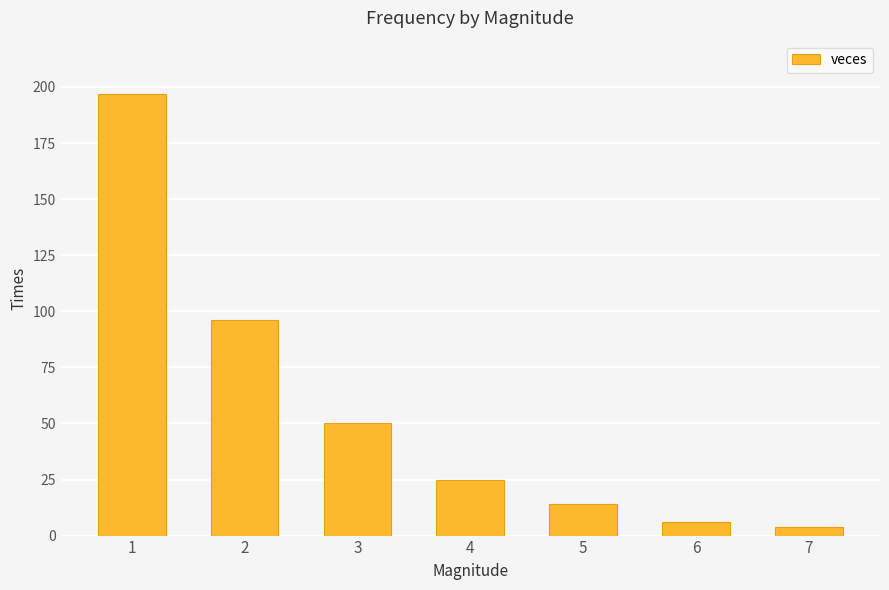

What is the approximate value at 7, to the nearest 5?

5